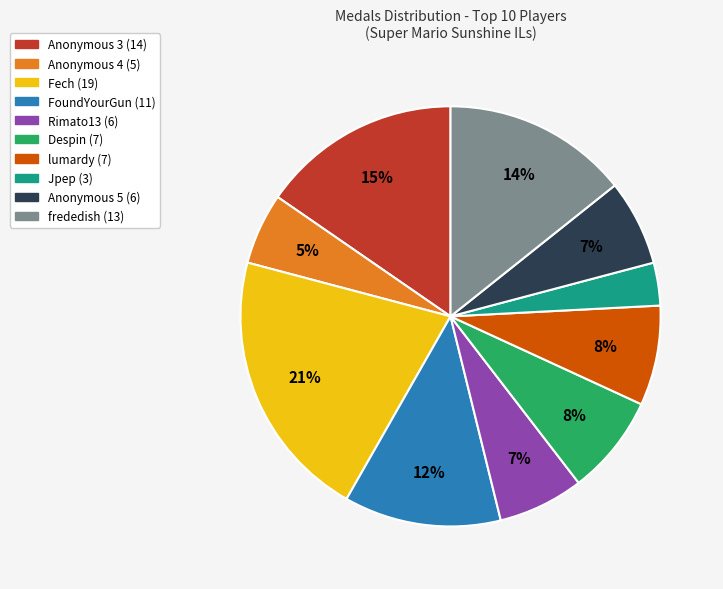

Is there any slice that represents more than half of the pie?

No